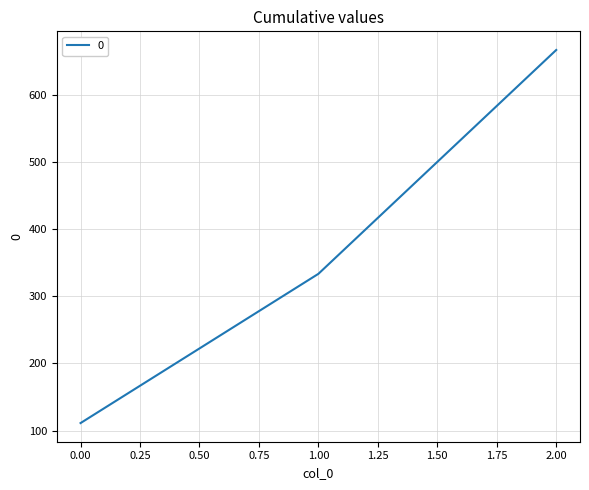

Does the chart have visible grid lines?

Yes